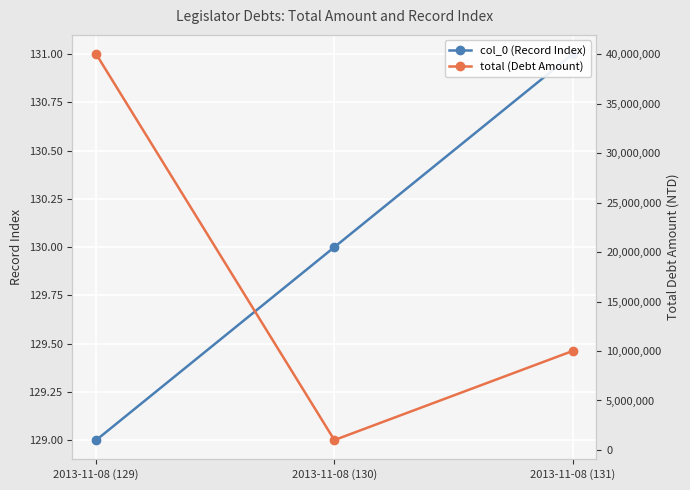

Reading left to right, extract all data points from this chart.

col_0 (Record Index): 2013-11-08 (129)=129	2013-11-08 (130)=130	2013-11-08 (131)=131
total (Debt Amount): 2013-11-08 (129)=40000000	2013-11-08 (130)=1000000	2013-11-08 (131)=10000000